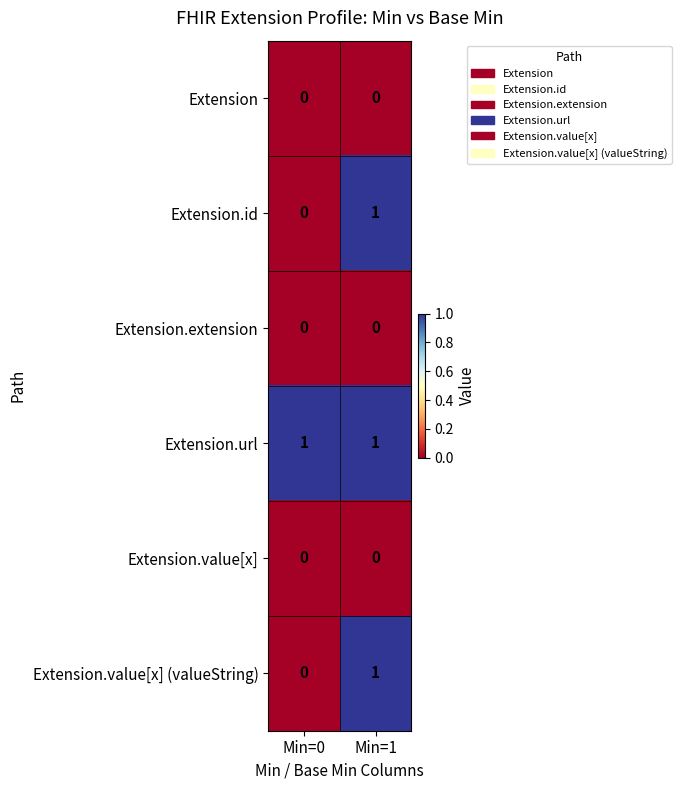

List the labels in order of Extension.id value, largest first.

Min=1, Min=0